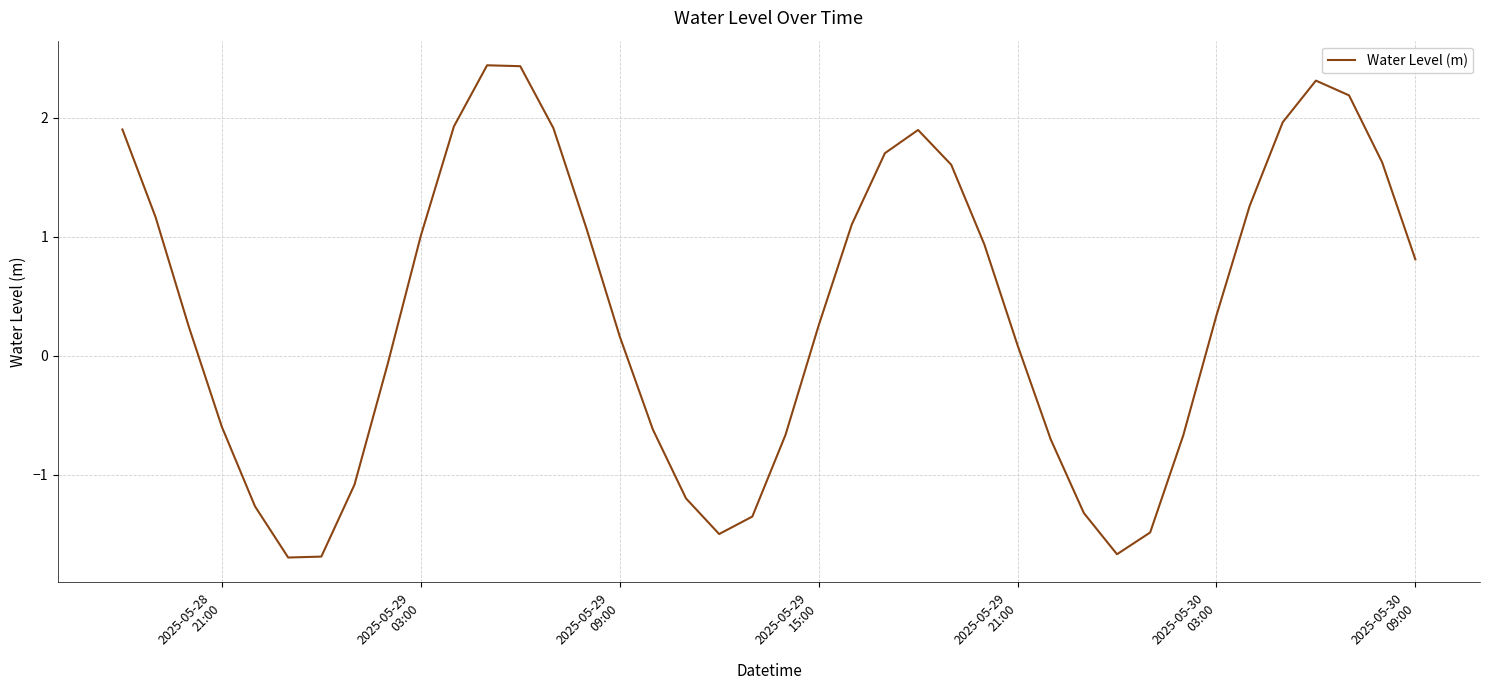

True or false: there are more than 0 points higher than both neighbors.

True